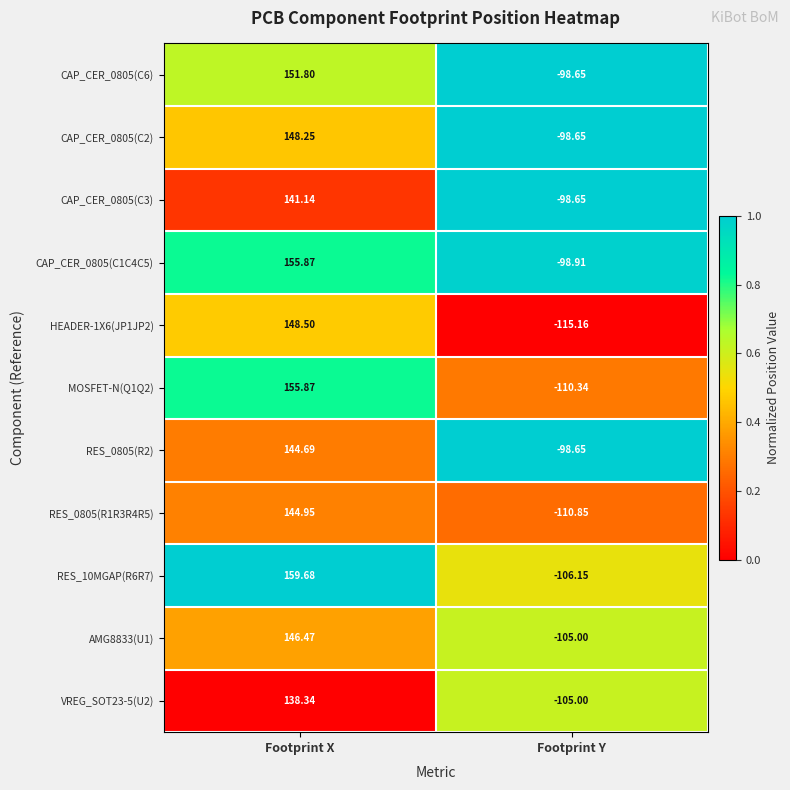

Which series has the widest spread of values?

MOSFET-N(Q1Q2)